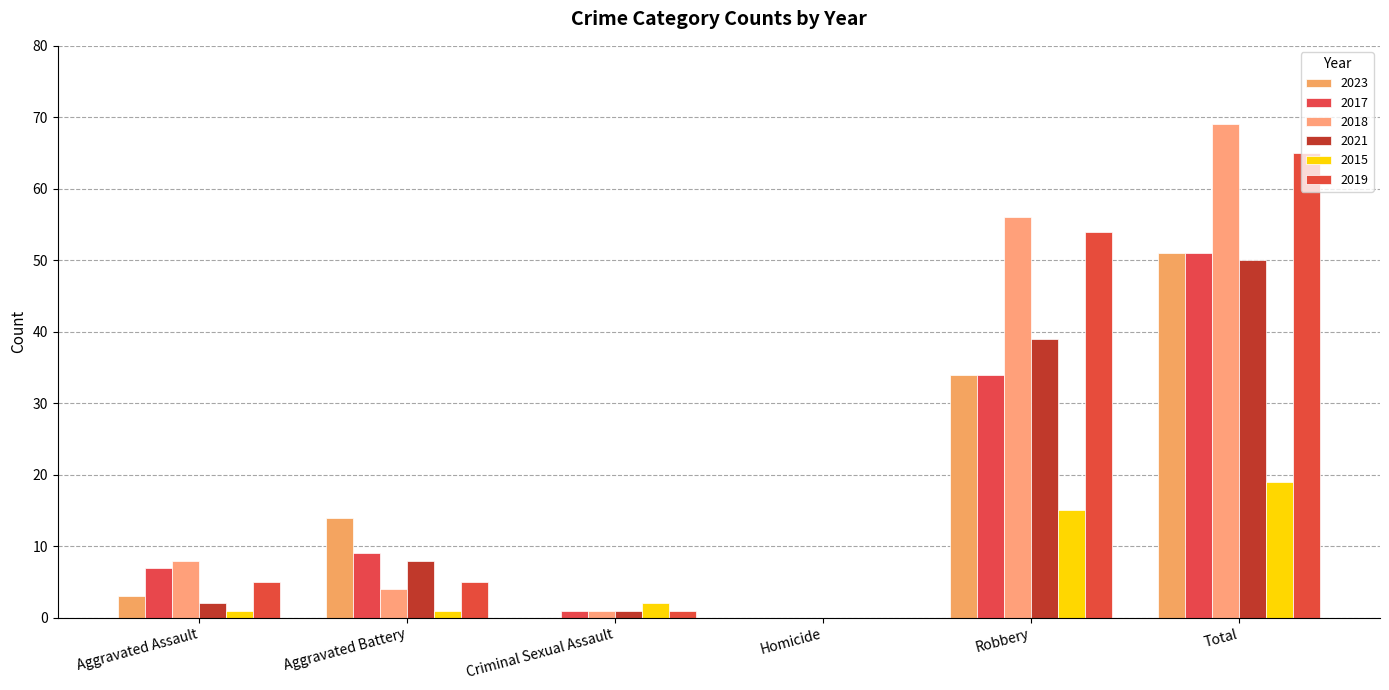

Reading left to right, what are all the values shown in this chart?

2023: Aggravated Assault=3	Aggravated Battery=14	Criminal Sexual Assault=0	Homicide=0	Robbery=34	Total=51
2017: Aggravated Assault=7	Aggravated Battery=9	Criminal Sexual Assault=1	Homicide=0	Robbery=34	Total=51
2018: Aggravated Assault=8	Aggravated Battery=4	Criminal Sexual Assault=1	Homicide=0	Robbery=56	Total=69
2021: Aggravated Assault=2	Aggravated Battery=8	Criminal Sexual Assault=1	Homicide=0	Robbery=39	Total=50
2015: Aggravated Assault=1	Aggravated Battery=1	Criminal Sexual Assault=2	Homicide=0	Robbery=15	Total=19
2019: Aggravated Assault=5	Aggravated Battery=5	Criminal Sexual Assault=1	Homicide=0	Robbery=54	Total=65